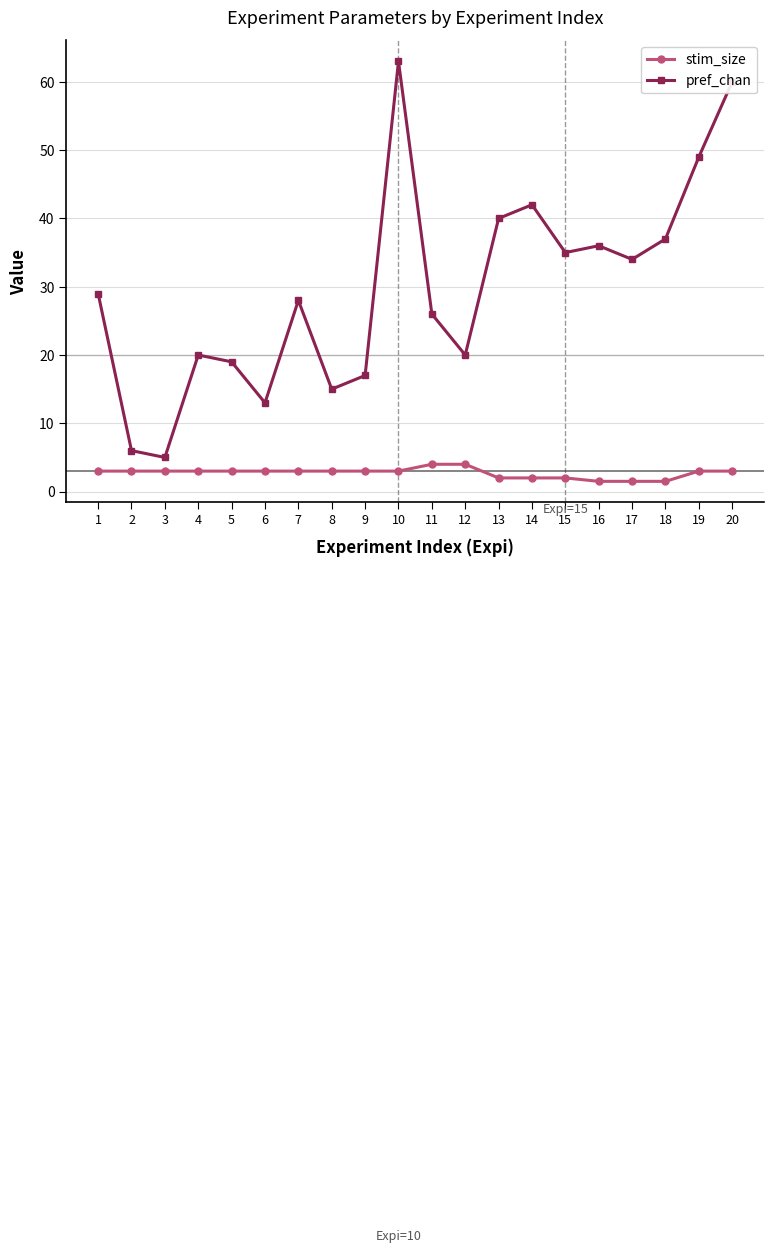

What is the average value of the stim_size series?

2.7